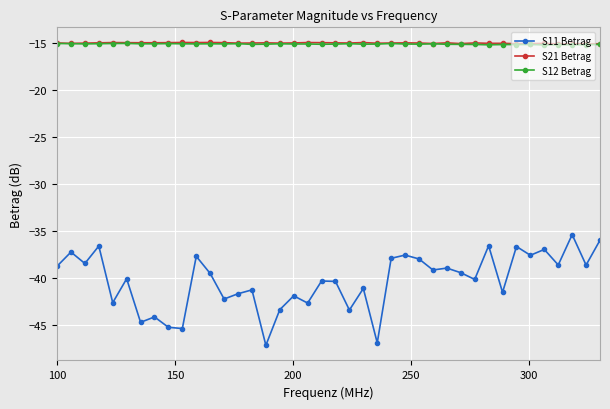

Which series has the largest range (max minus min)?

S11 Betrag